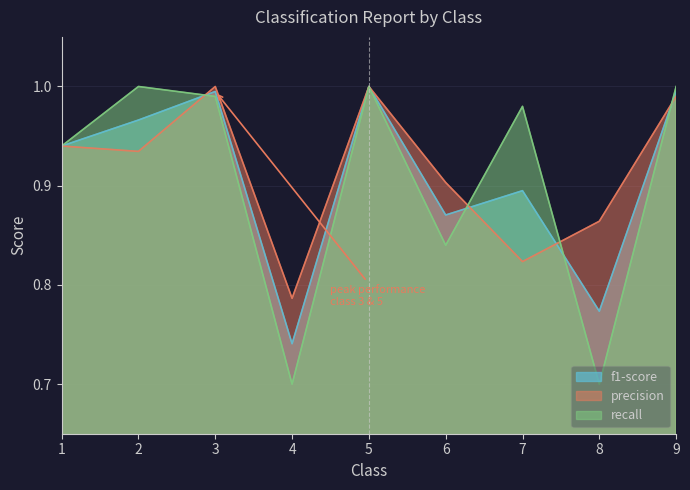

Where is the first local minimum for f1-score?

4